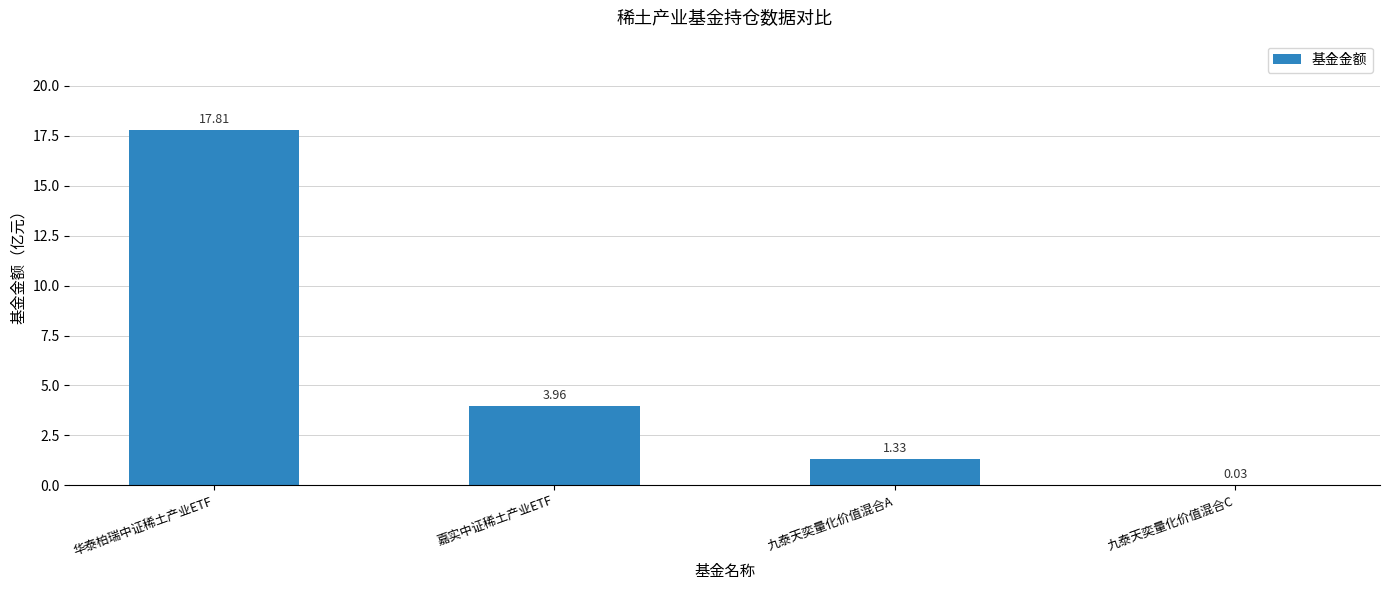

What is the sum of all values?

23.1